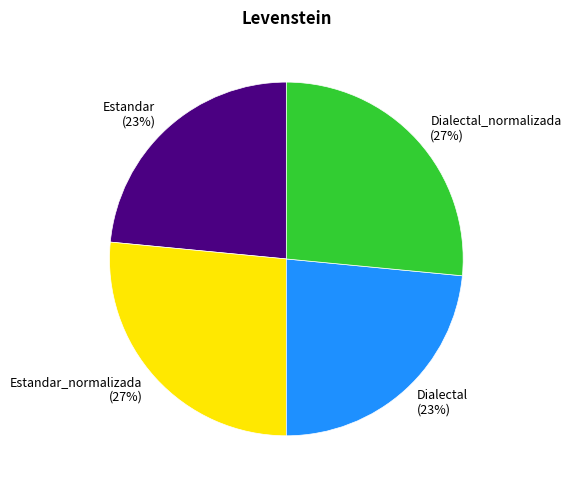

Is the sum of Dialectal and Estandar greater than half?

No